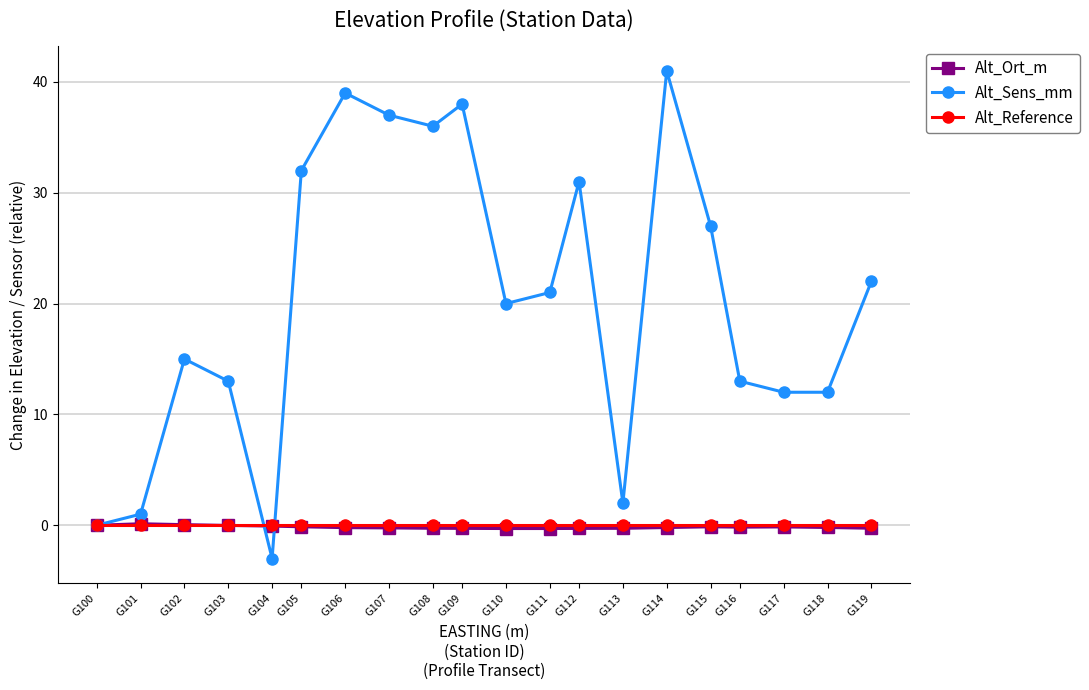

What value does the Alt_Sens_mm series have at G101?

1.0